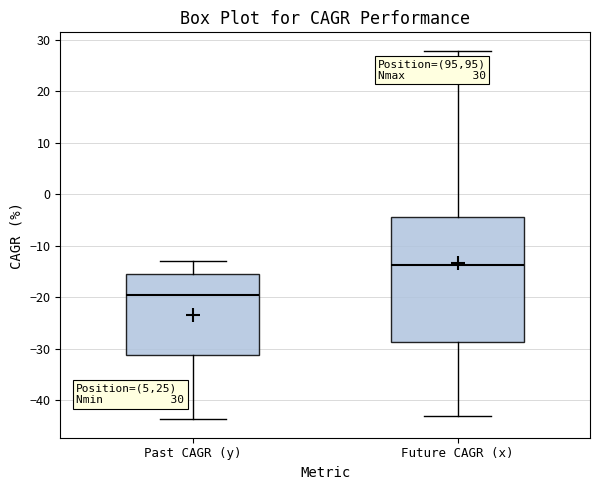

Reading left to right, transcribe this box plot: for each box, give where its median line is, the range the box spans, and where its two whiskers end, as read against the y-axis. The values are not printed on the chart, so give them approximately, as read against the axis.

Past CAGR (y): median -19, box -31 to -15, whiskers -44 to -13
Future CAGR (x): median -14, box -29 to -4, whiskers -43 to 28